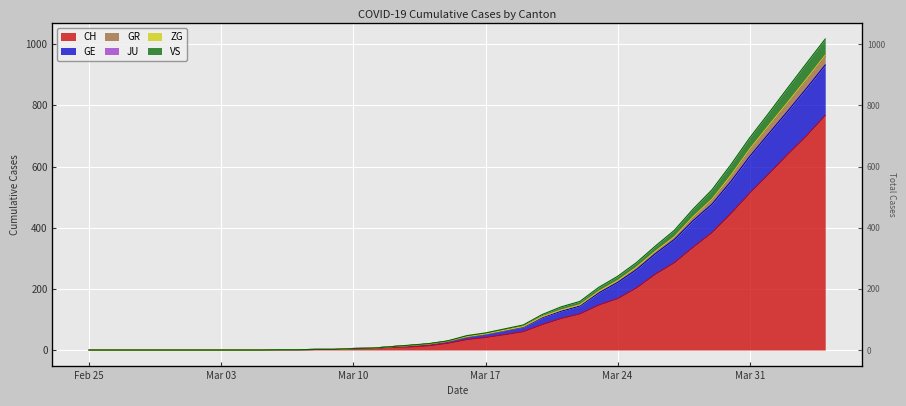

True or false: GE and CH intersect in this chart.

False